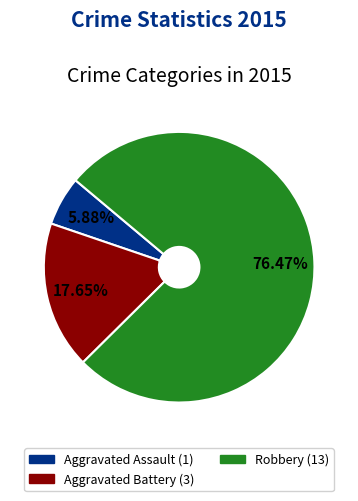

Count the number of slices in the pie.

3